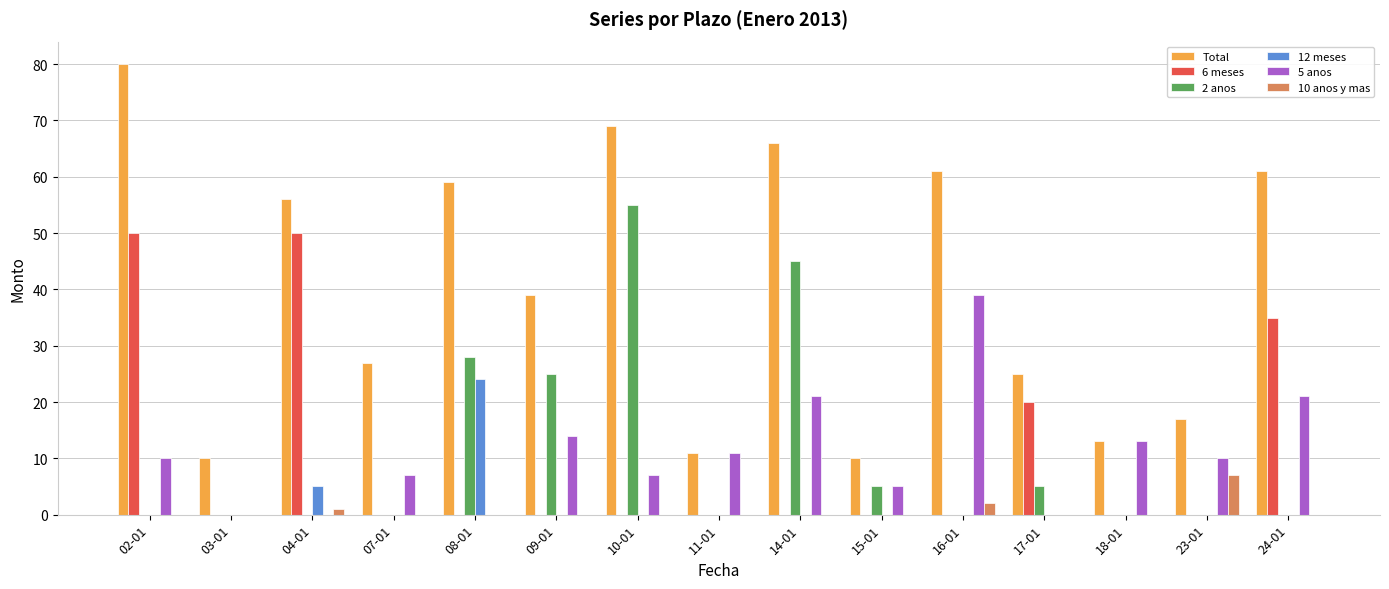

The value of 6 meses at 24-01 is 61. True or false?

False